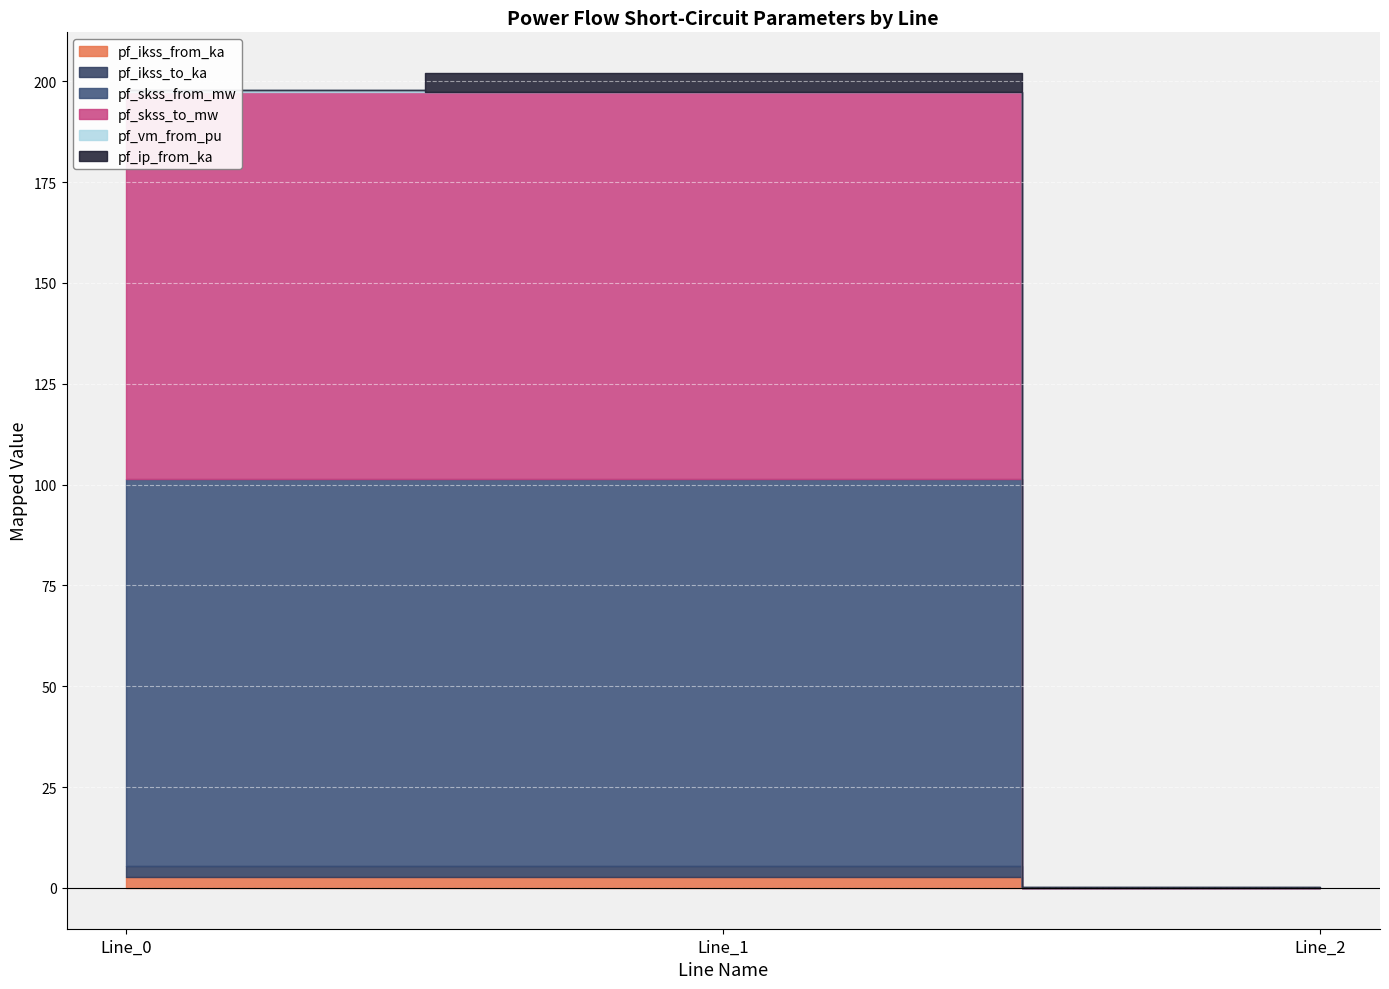

How many values in the pf_vm_from_pu series exceed 0?

2